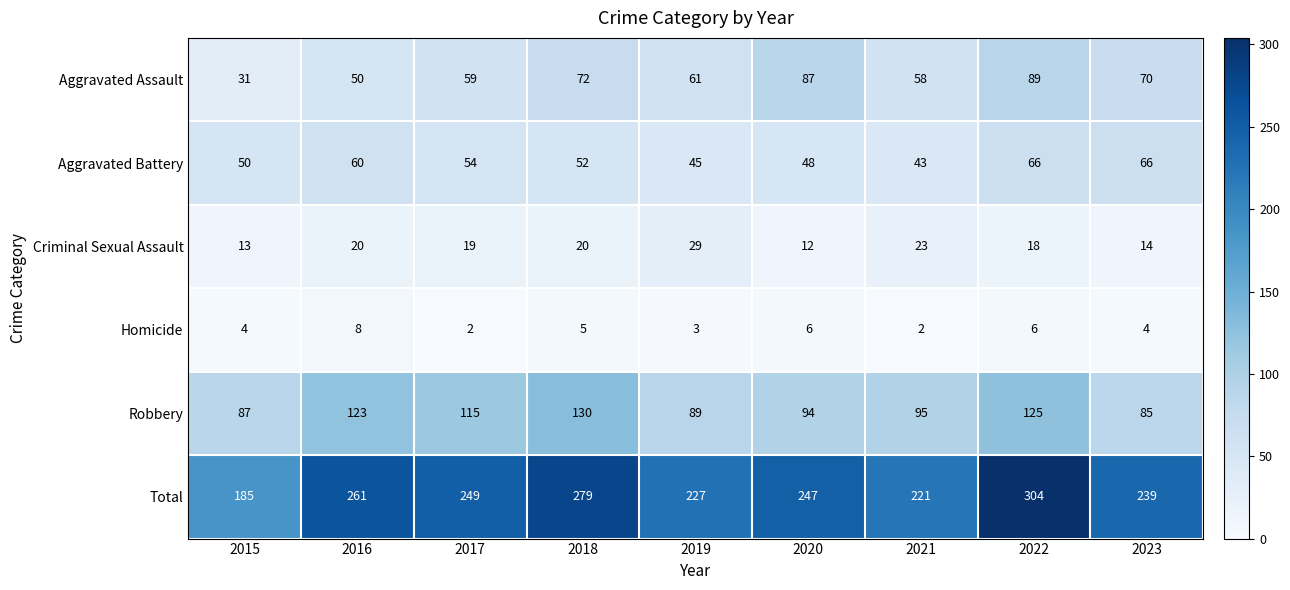

What is the difference between the second highest and minimum values in the Homicide series?

4